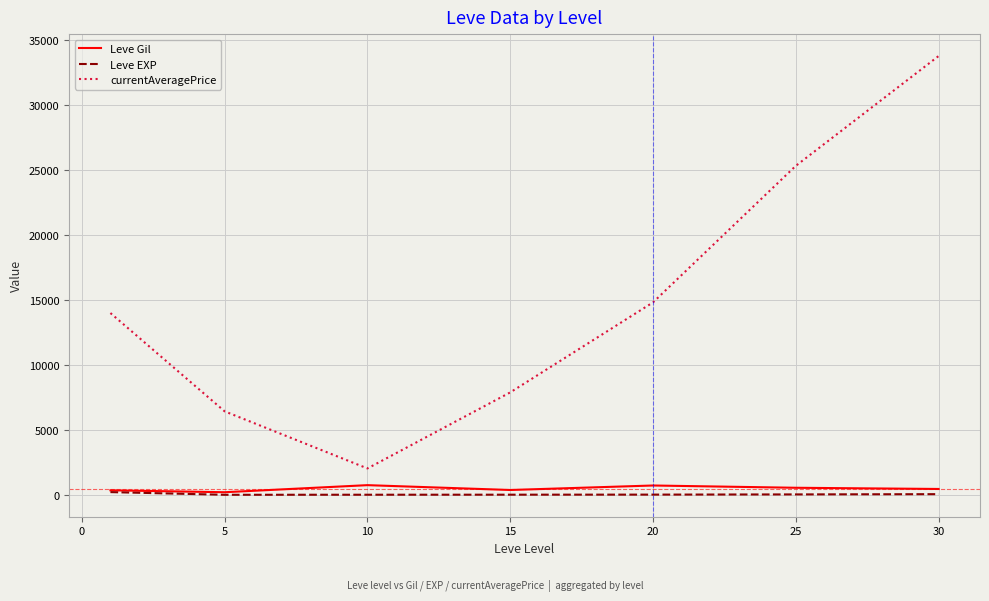

True or false: currentAveragePrice and Leve EXP cross at least once.

False